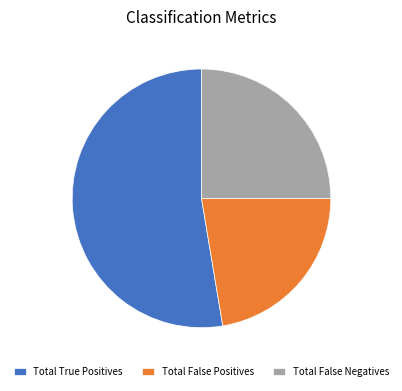

Does any single category account for the majority?

Yes